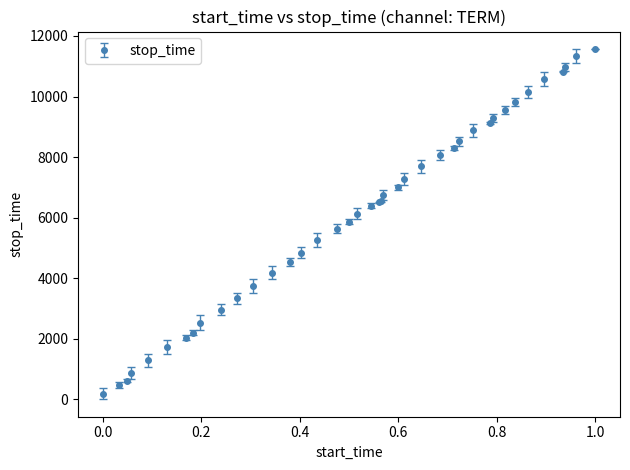

What is the sum of all values?

243526.0